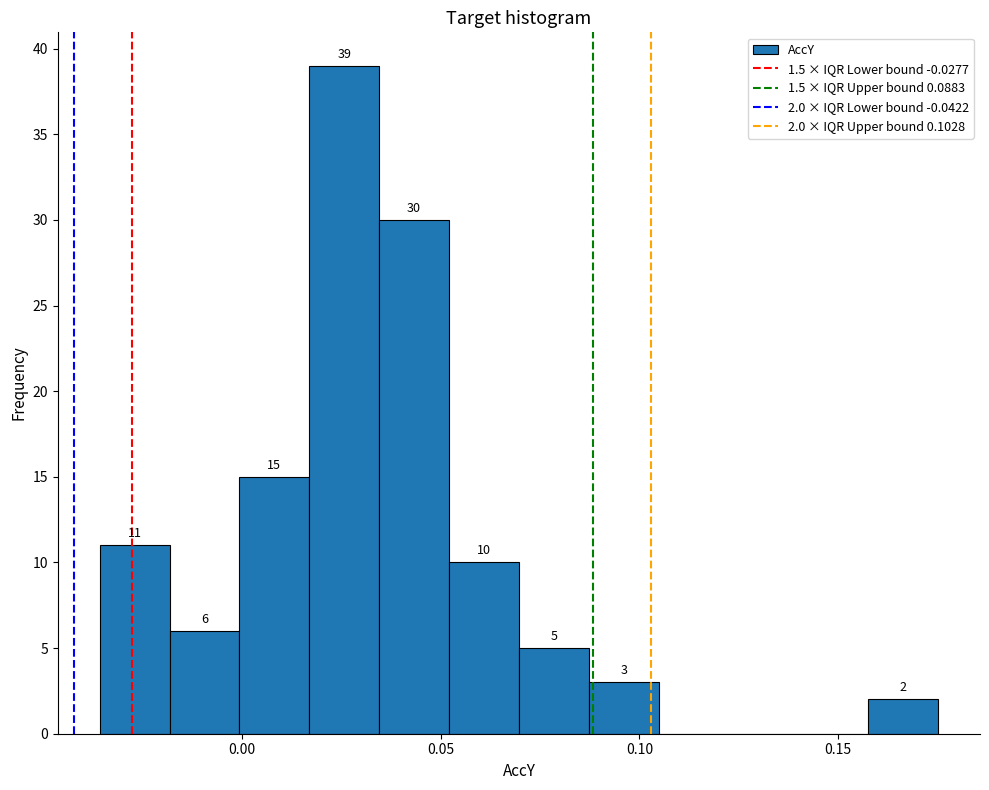

Around what value on the x-axis is the tallest bar? Give the approximate position of its centre, as read against the axis.

0.025